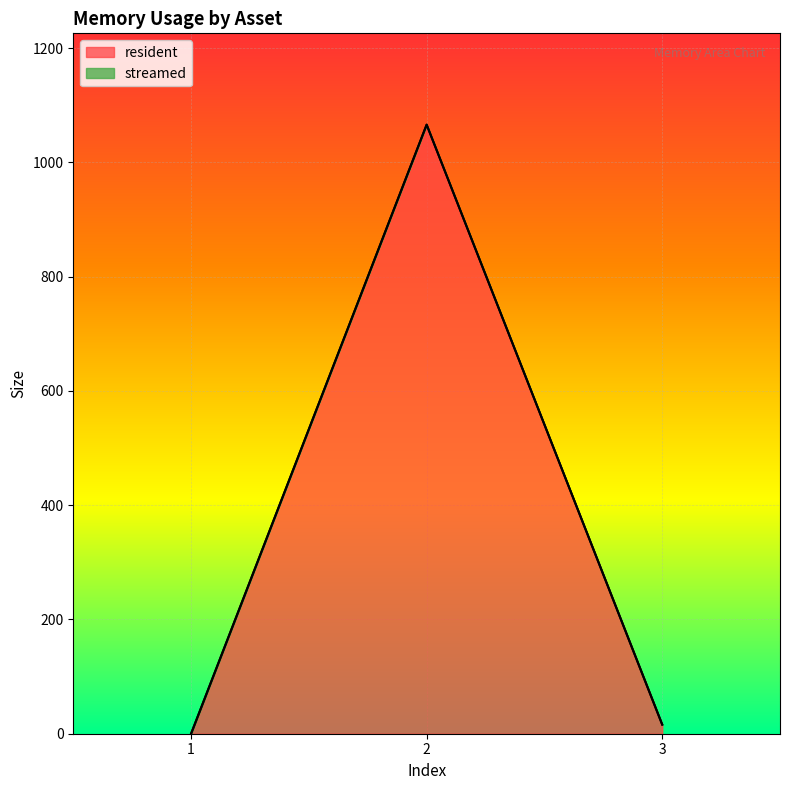

At which label is the value closest to 533?

3